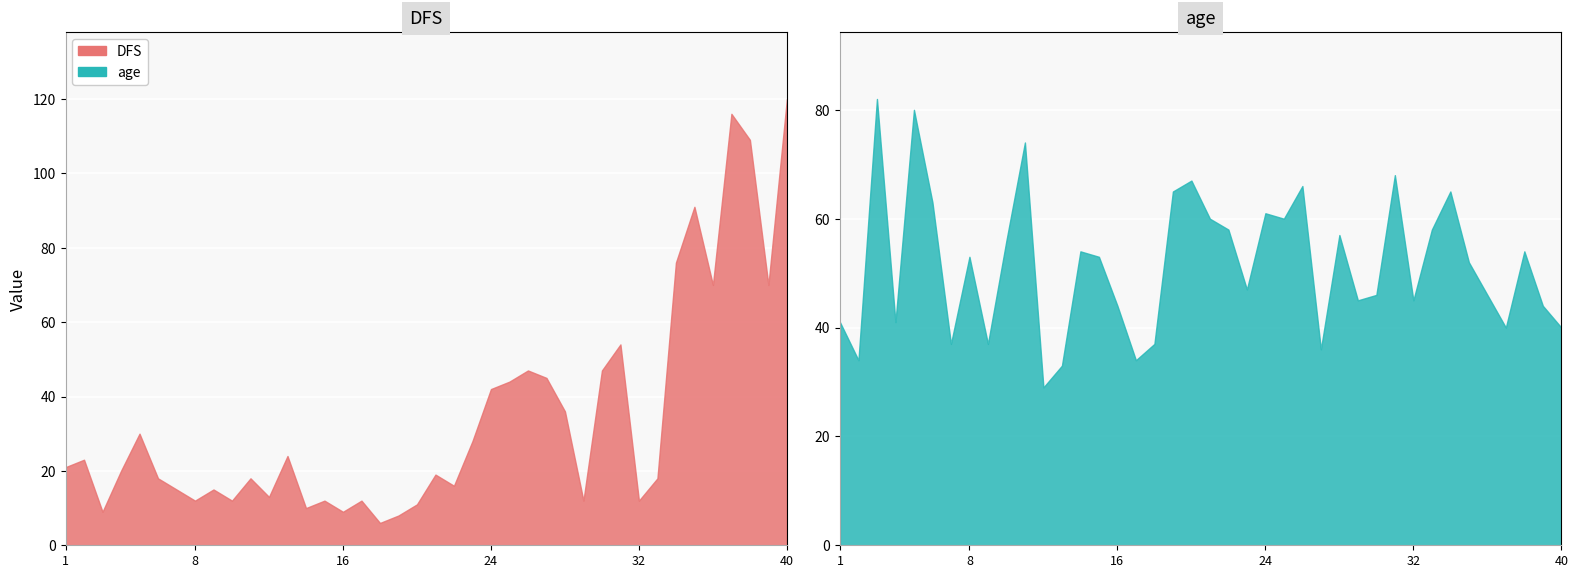

What are all the series names shown in the legend?

DFS, age